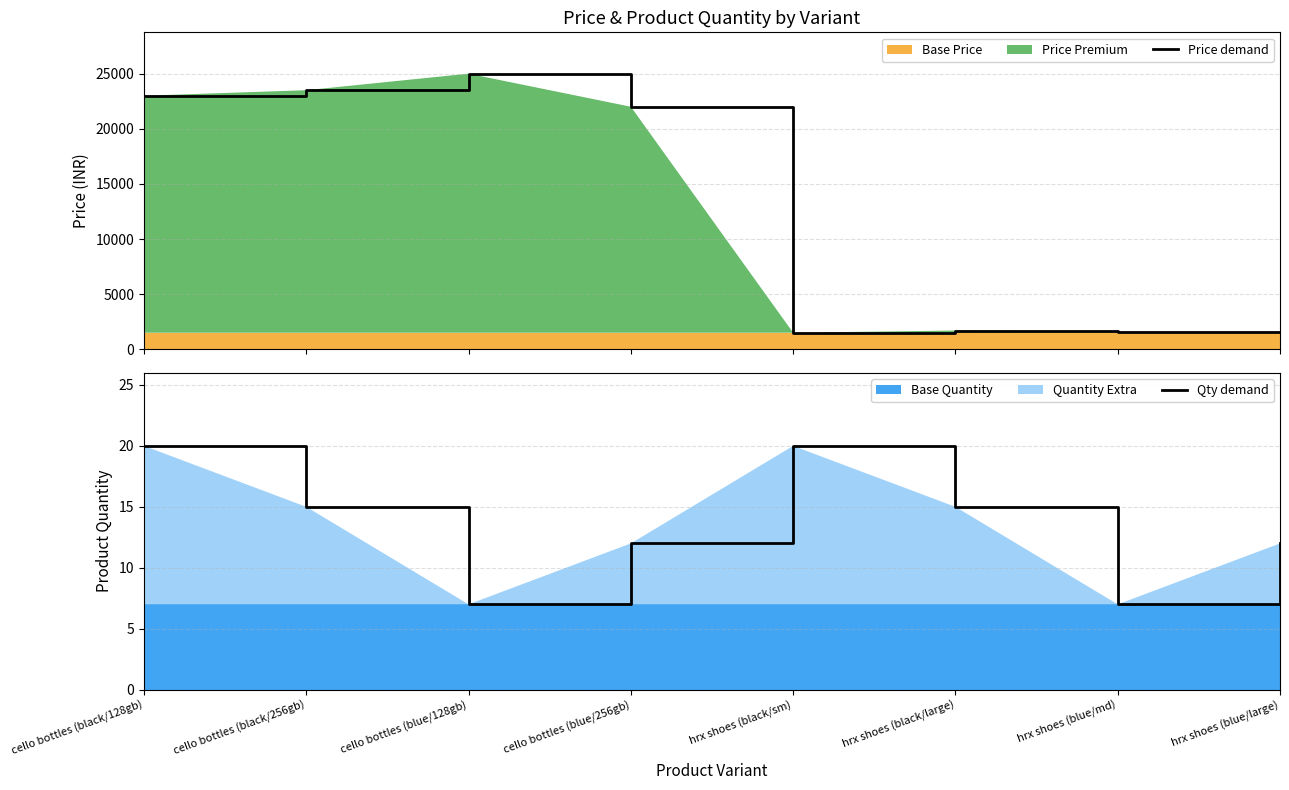

Reading right to left, extract all data points from this chart.

Price demand: 1600	1600	1700	1500	22000	25000	23500	23000
Qty demand: 12	7	15	20	12	7	15	20